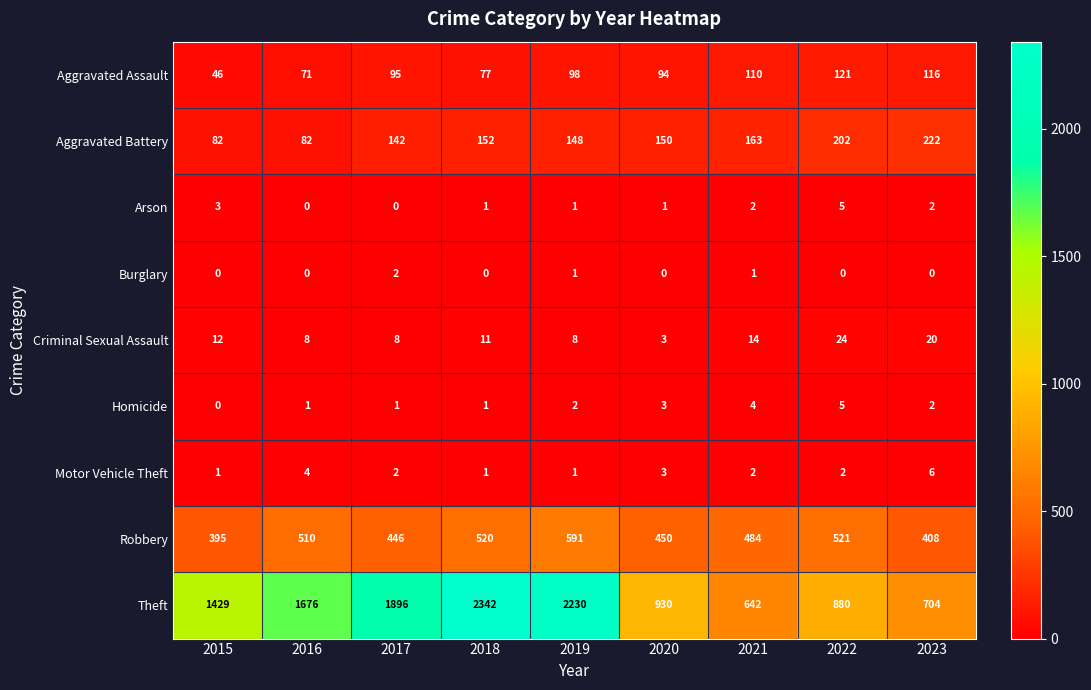

What is the sum of all Homicide values?

19